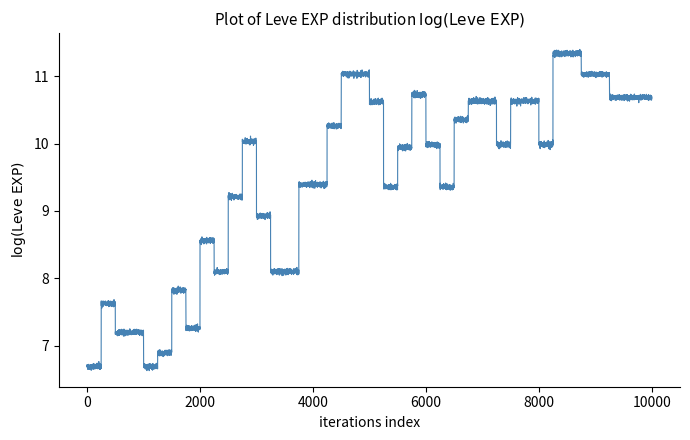

How many distinct data groups are displayed?

1